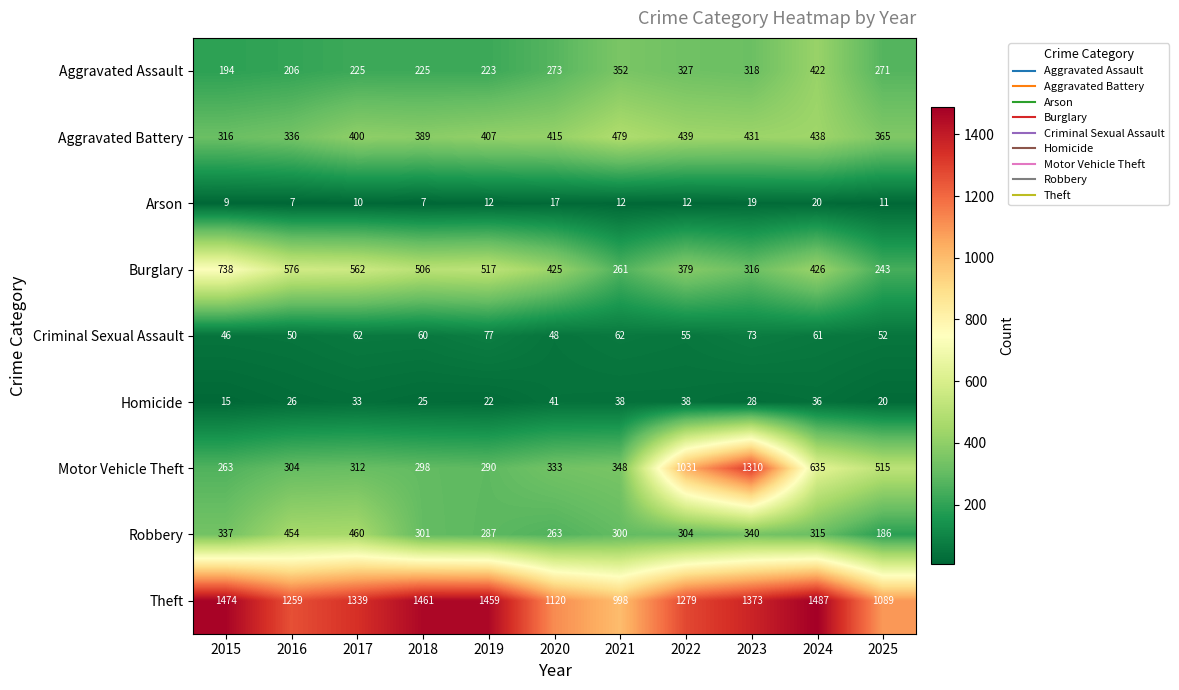

What is the spread (max minus min) of values at 2021?

986